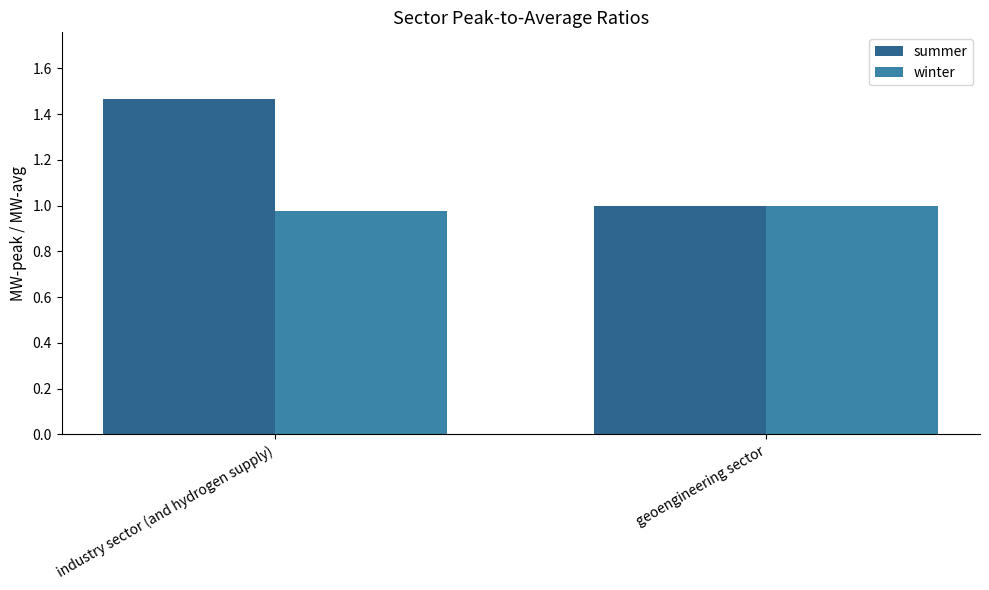

What is the label of the 2nd bar from the left?

geoengineering sector